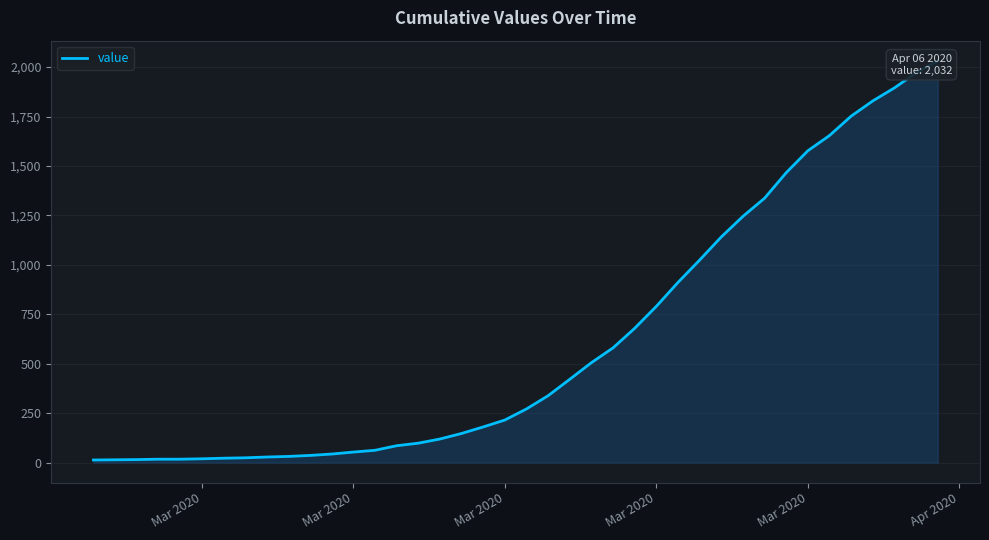

What is the difference between the maximum and minimum values?

2019